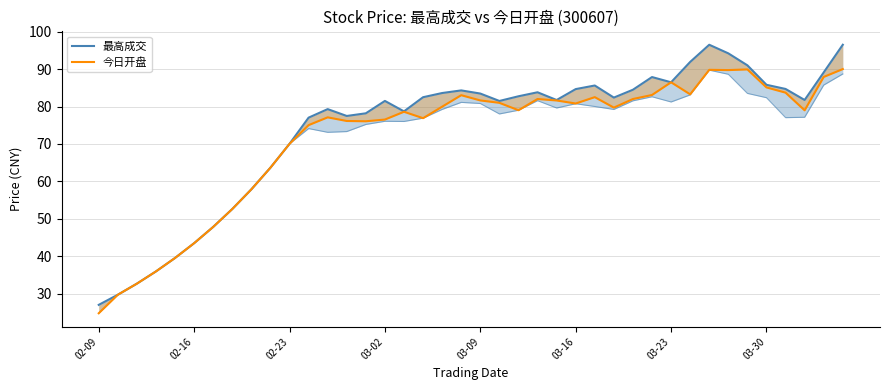

At which label does 最高成交 reach its minimum?

02-09